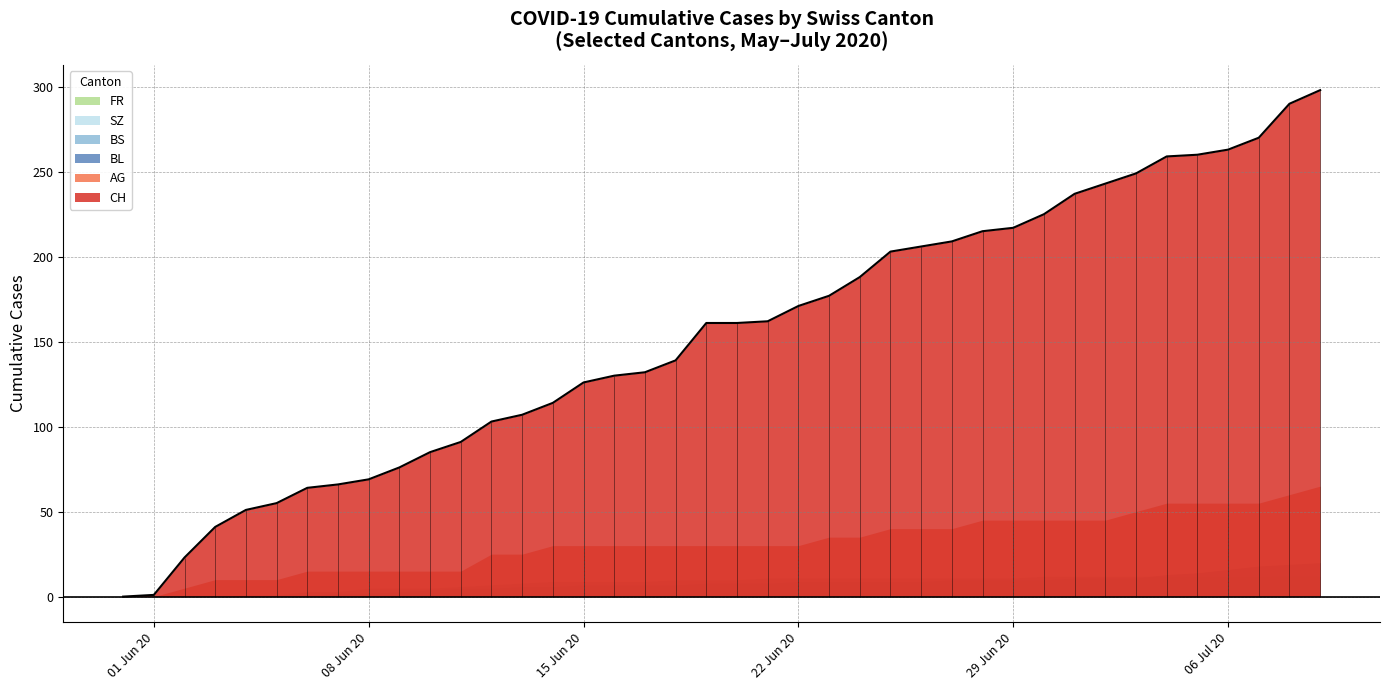

Read the CH value at 27, to the nearest 10.

210